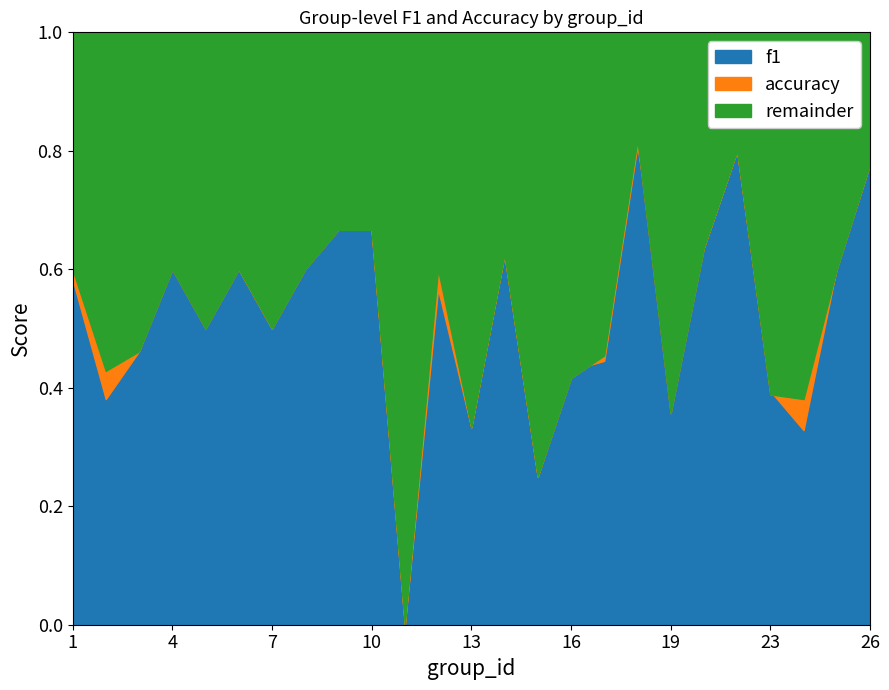

Reading left to right, list all the values displayed in this chart.

f1: 1=0.6	2=0.4	3=0.5	4=0.6	5=0.5	6=0.6	7=0.5	8=0.6	9=0.7	10=0.7	11=0.0	12=0.6	13=0.3	14=0.6	15=0.2	16=0.4	17=0.4	18=0.8	19=0.4	21=0.6	22=0.8	23=0.4	24=0.3	25=0.6	26=0.8
accuracy: 1=0.6	2=0.4	3=0.5	4=0.6	5=0.5	6=0.6	7=0.5	8=0.6	9=0.7	10=0.7	11=0.0	12=0.6	13=0.3	14=0.6	15=0.2	16=0.4	17=0.5	18=0.8	19=0.4	21=0.6	22=0.8	23=0.4	24=0.4	25=0.6	26=0.8